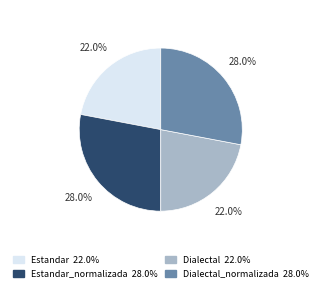

Does any single category account for the majority?

No